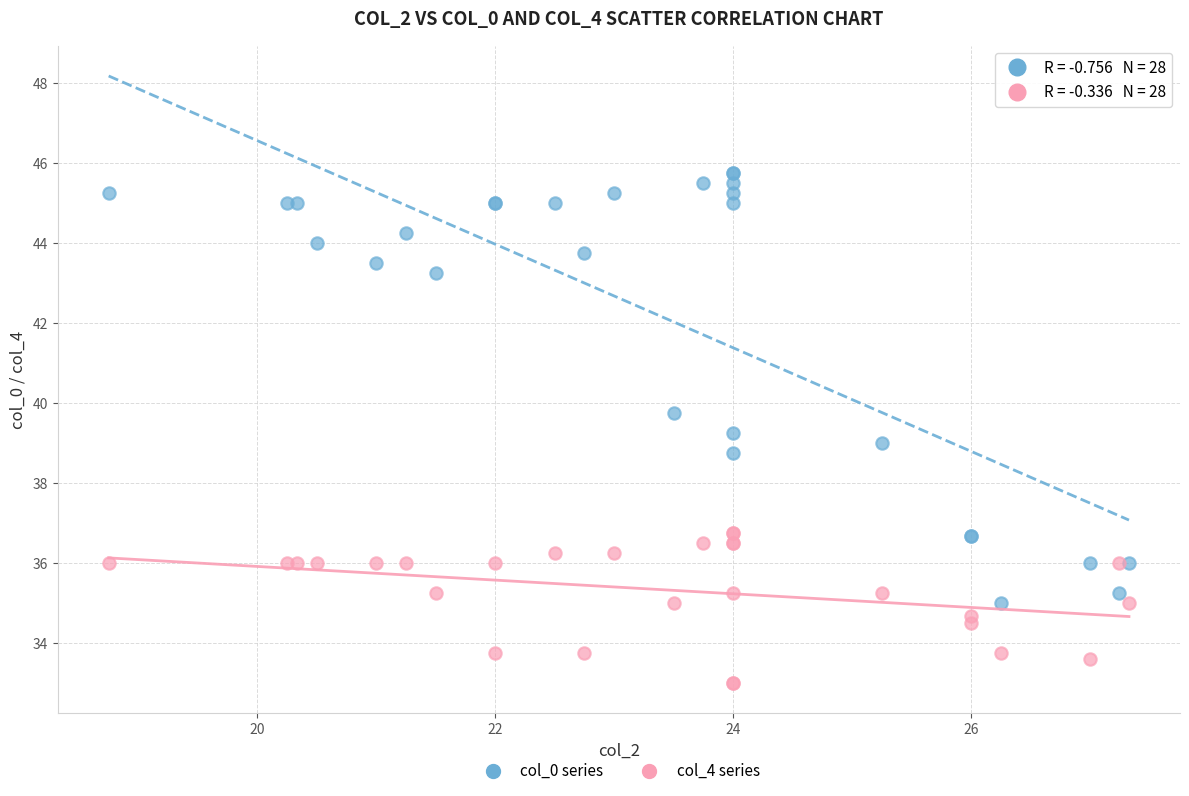

Which series contains the highest Y value?

col_0 series